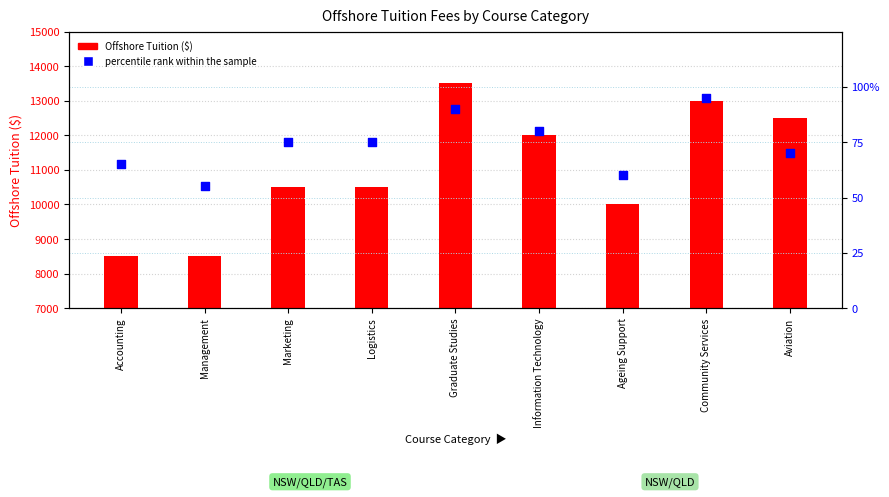

Is the value of Offshore Tuition ($) at Management greater than the value of percentile rank within the sample at Community Services?

Yes